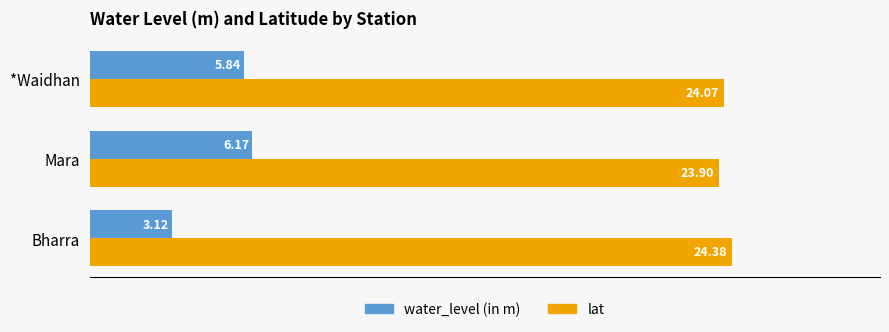

What is the sum of the water_level (in m) values at Bharra and Mara?

9.3